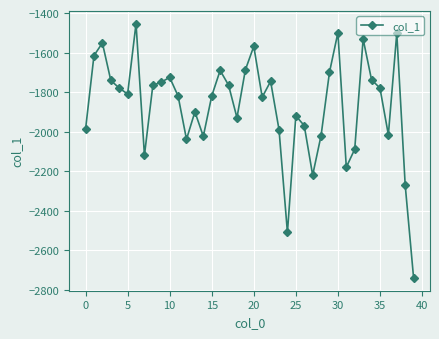

What is the sum of all values?

-74758